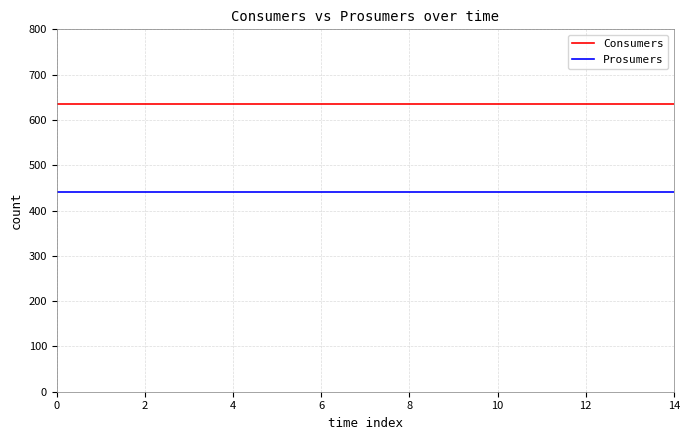

Which series has the largest total across all categories?

Consumers